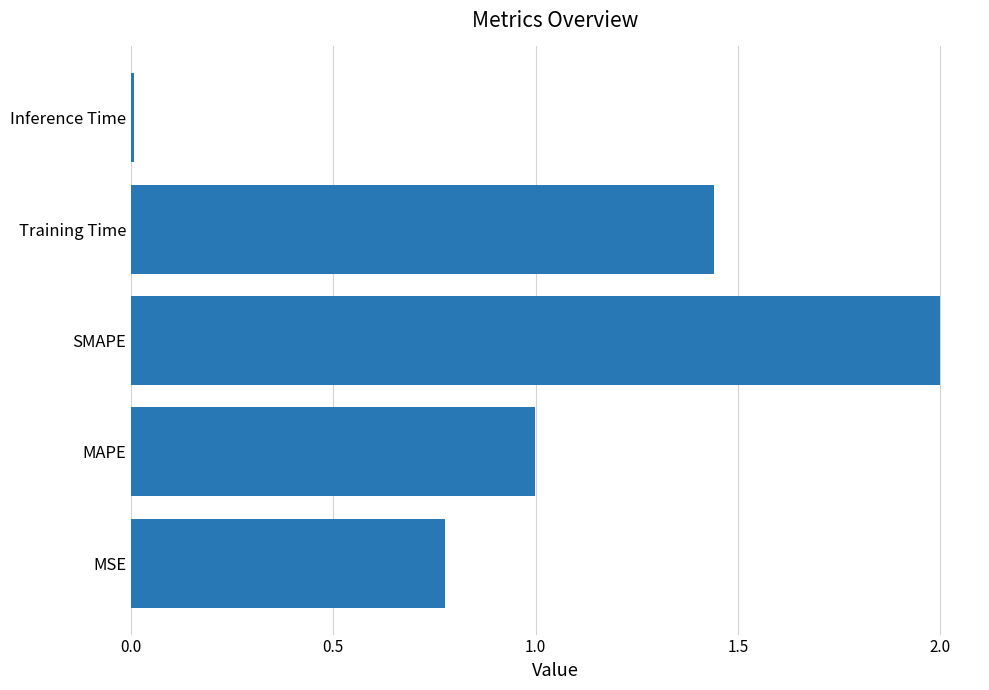

What is the difference between the maximum and minimum values?

2.0